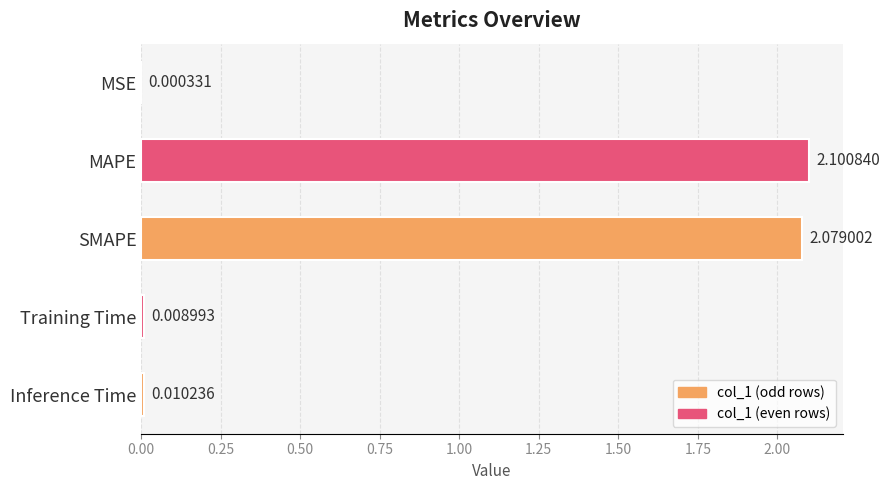

What is the change in value from MSE to SMAPE?

+2.1